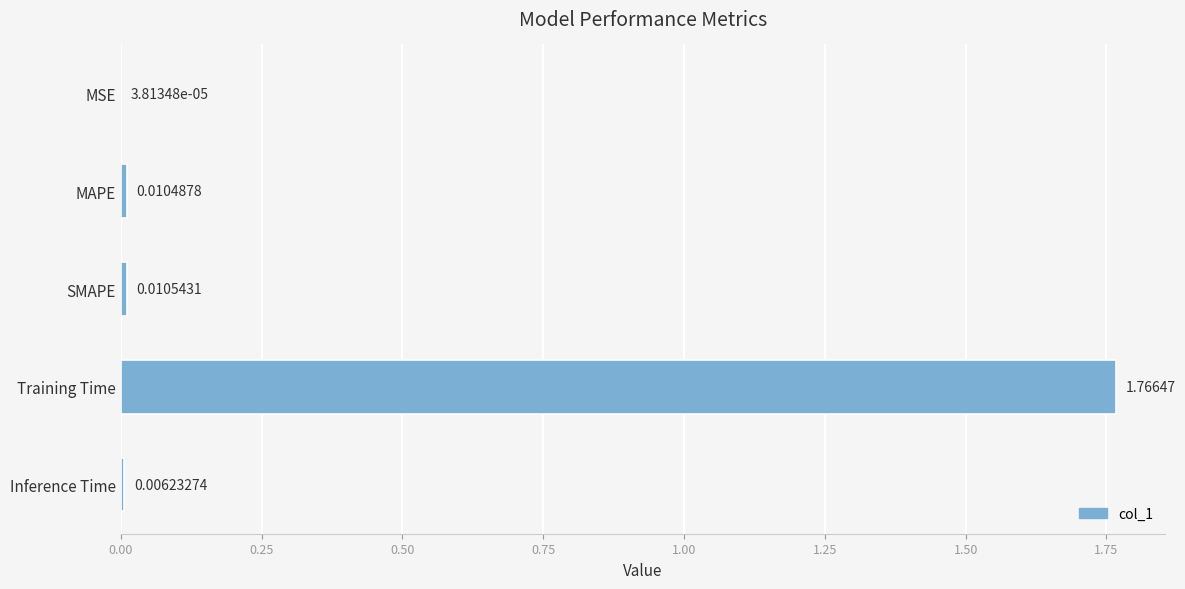

What is the average value?

0.4